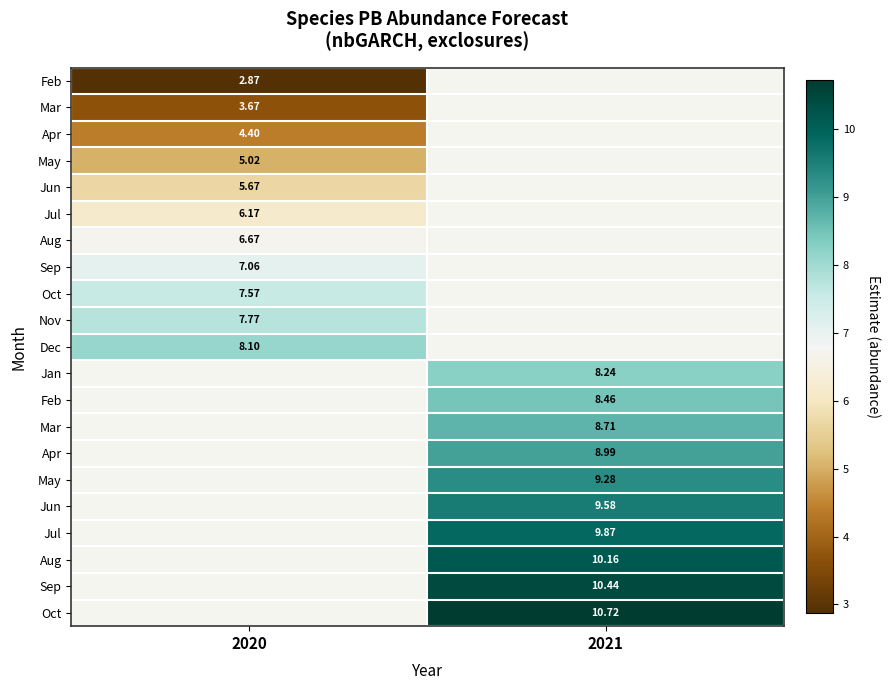

What is the minimum value shown in the chart?

2.9